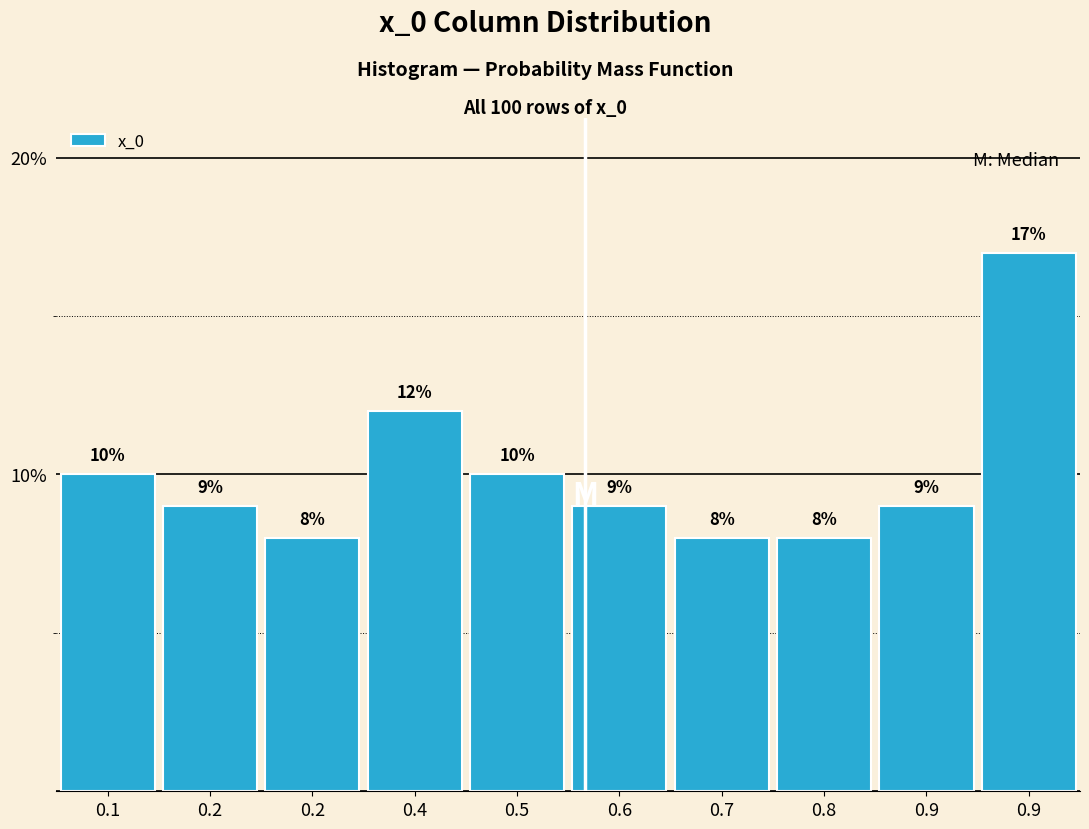

How many values are below 9?

3